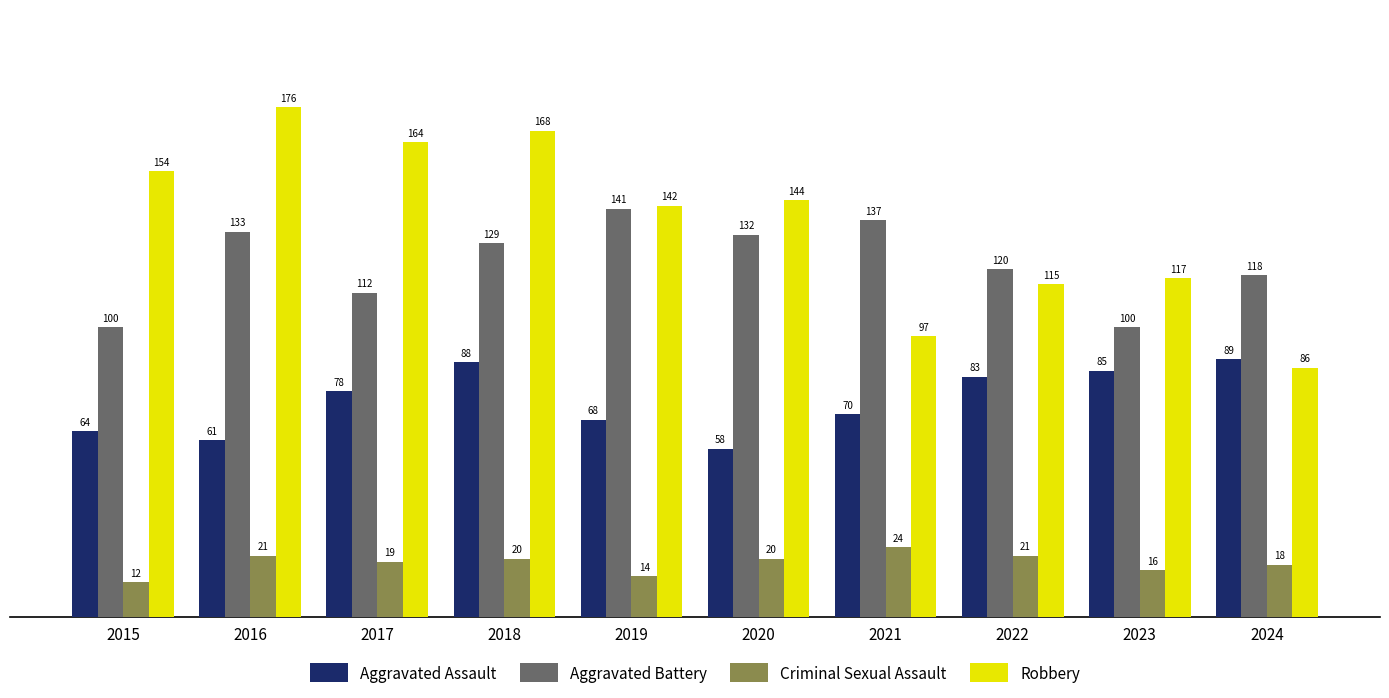

Rank the series by their maximum value, from lowest to highest.

Criminal Sexual Assault, Aggravated Assault, Aggravated Battery, Robbery